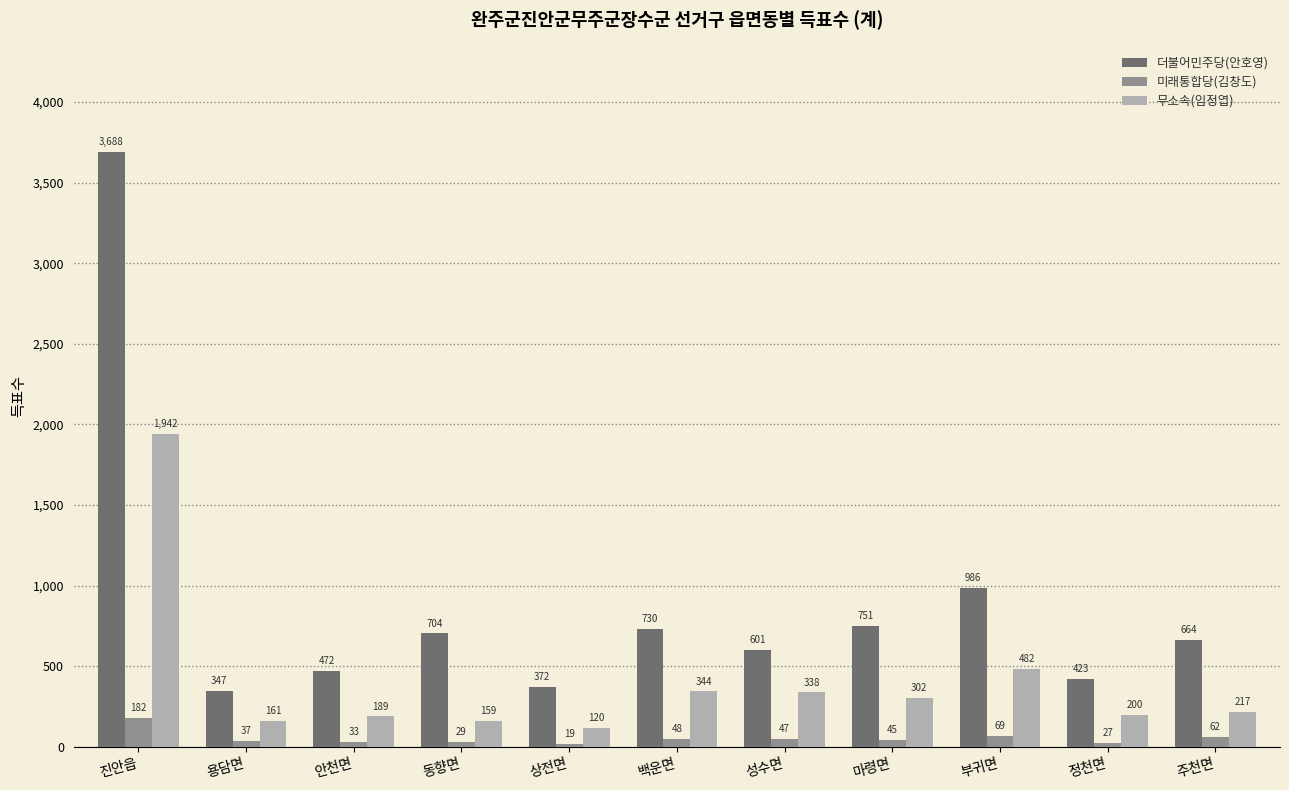

How many bars are there in total?

33